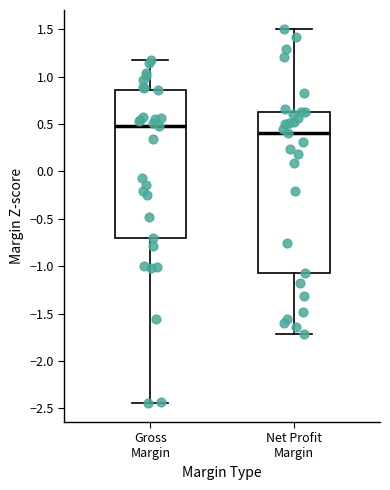

Reading left to right, read every box against the y-axis: the position of its median line, the range the box covers, and the ends of its whiskers. The values are not printed on the chart, so give them approximately, as read against the axis.

Gross Margin: median 0.50, box -0.70 to 0.85, whiskers -2.45 to 1.15
Net Profit Margin: median 0.40, box -1.10 to 0.60, whiskers -1.70 to 1.50